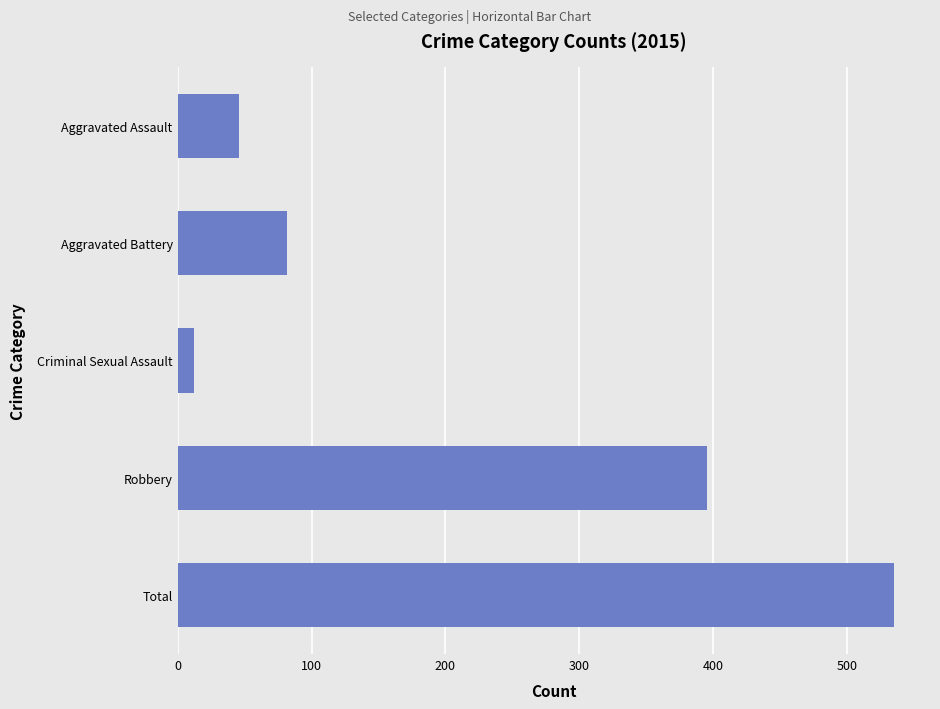

The chart shows a value of 129 at Aggravated Battery. True or false?

False